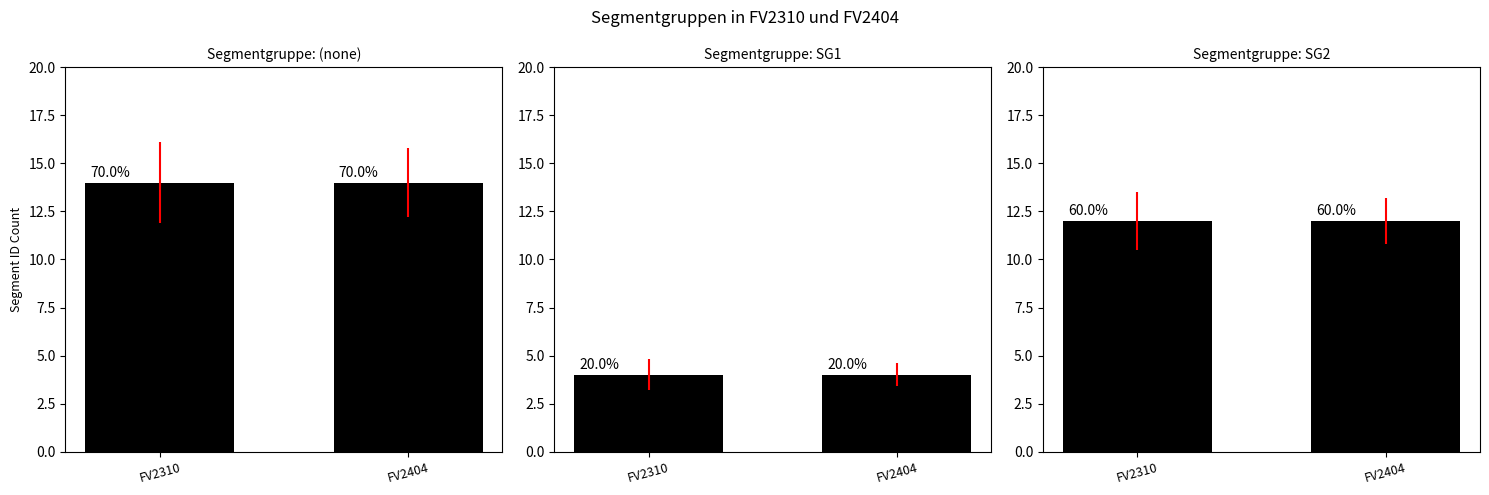

At how many categories does at least one series exceed 10?

2